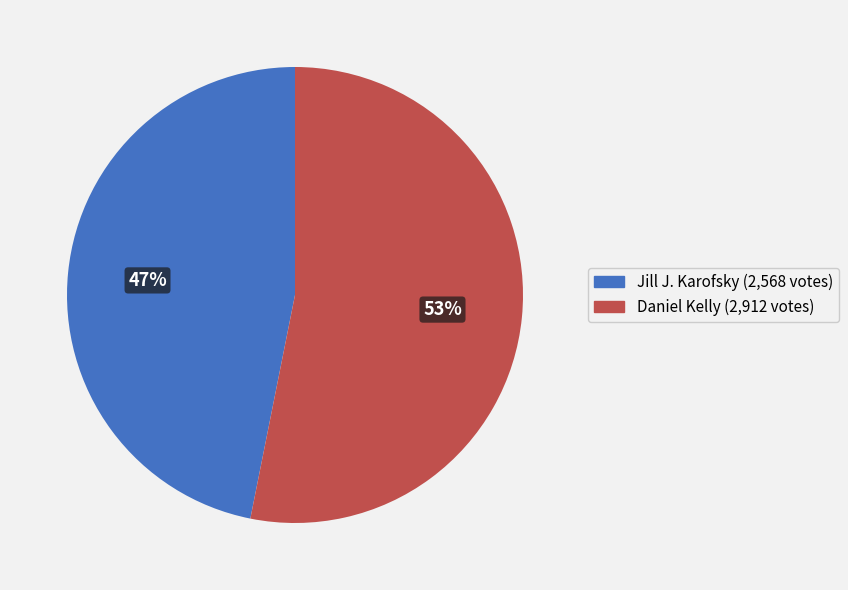

Count the number of slices in the pie.

2